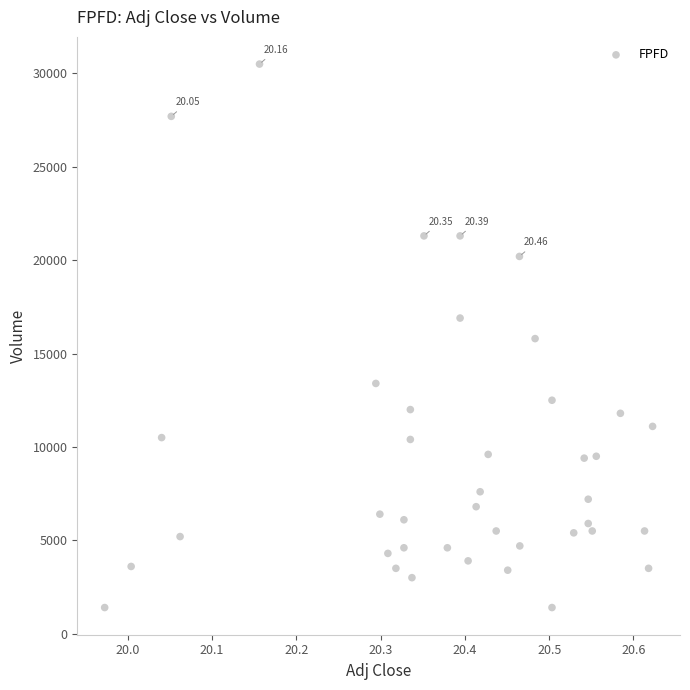

What is the range of Y values (max minus min)?

29100